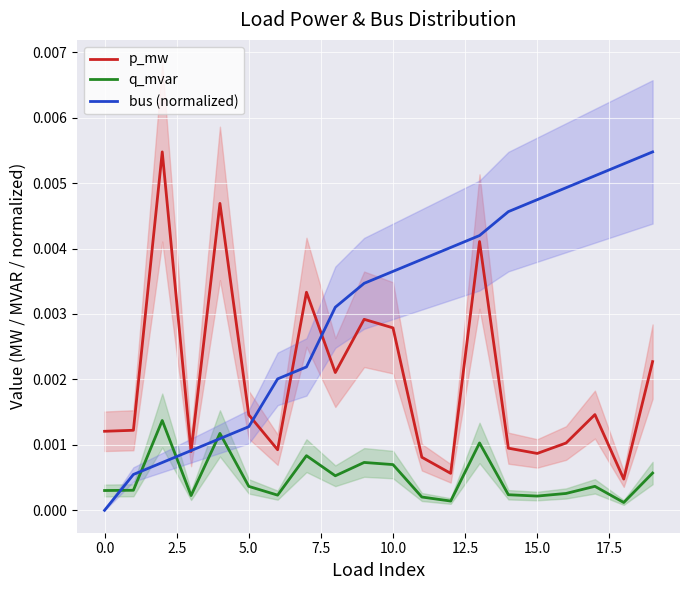

True or false: p_mw and q_mvar intersect in this chart.

False